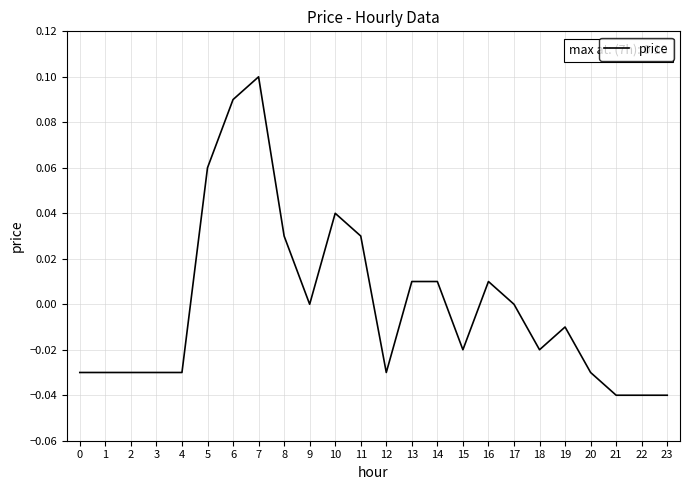

Which label corresponds to the largest value in the chart?

7